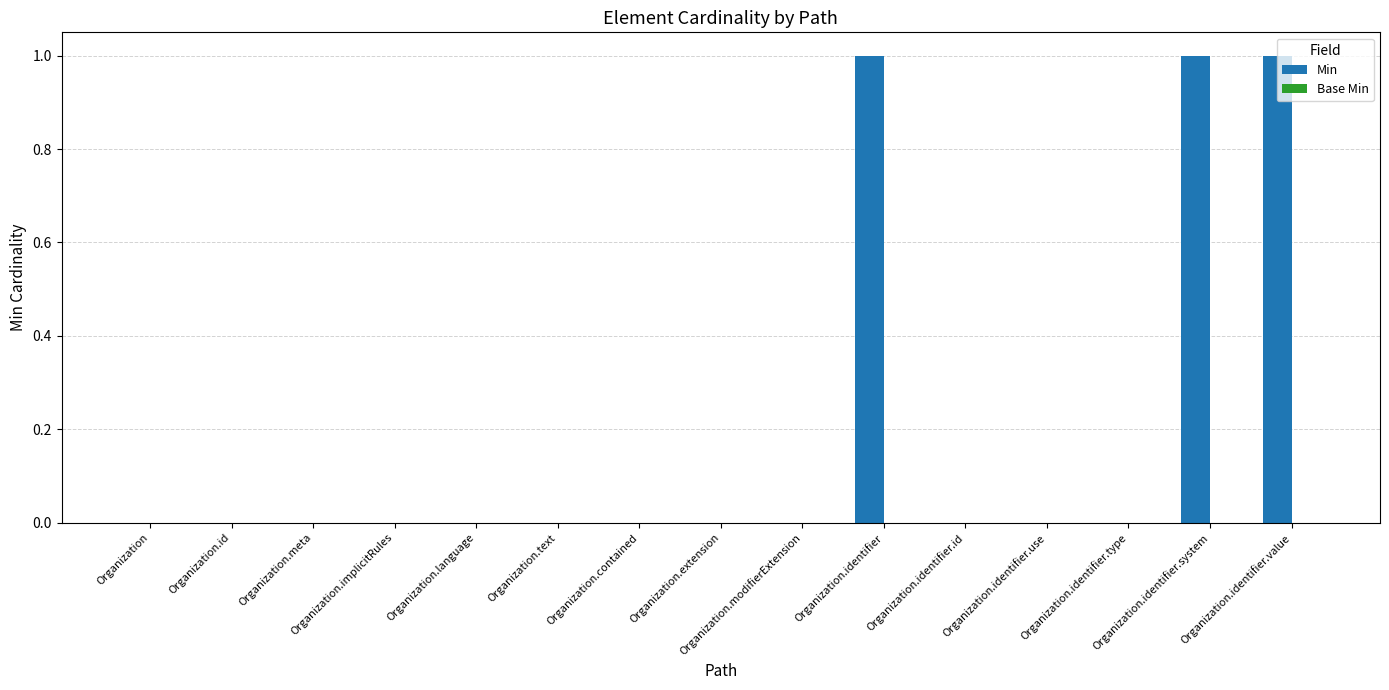

What is the sum of all values?

3